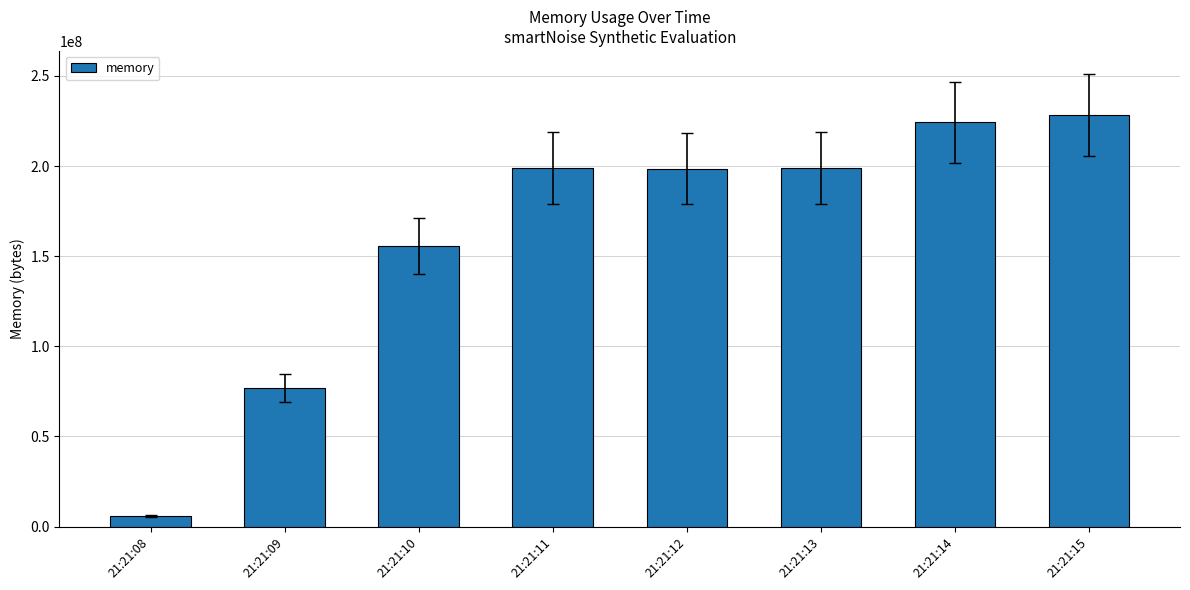

What is the difference between the second highest and second lowest values?

147505152